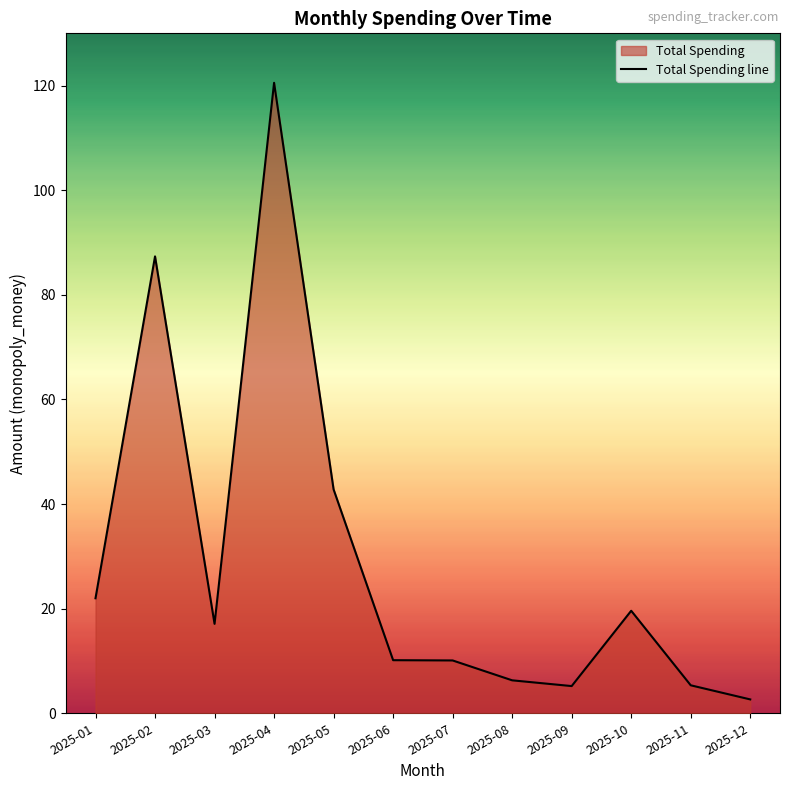

Is it true that the value at 2025-11 is 5.3?

True